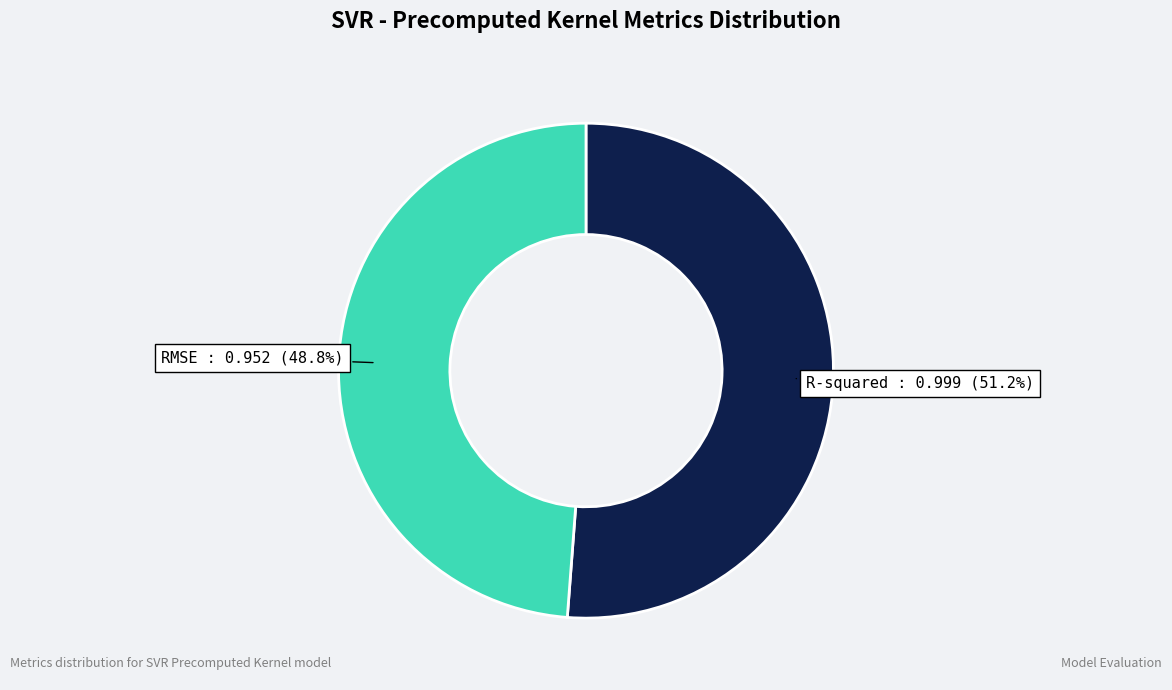

Does any single category account for the majority?

Yes